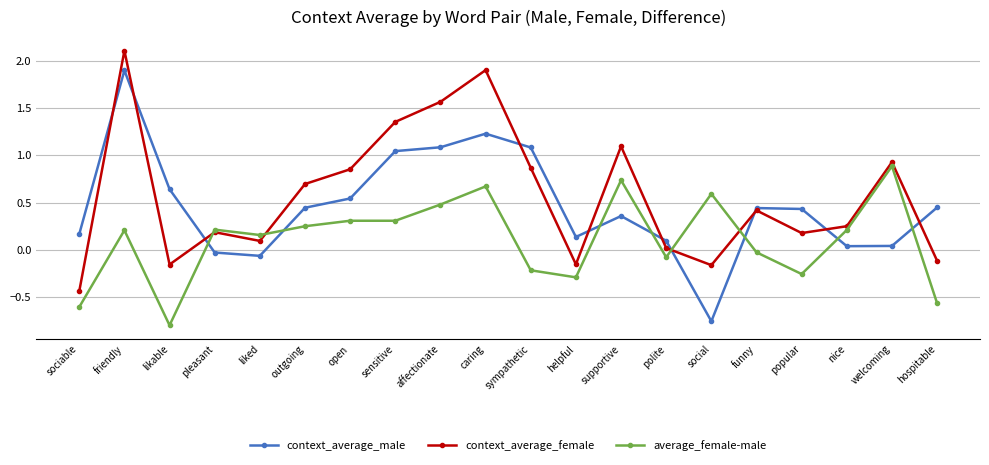

Is the value of context_average_female at outgoing greater than the value of average_female-male at affectionate?

Yes